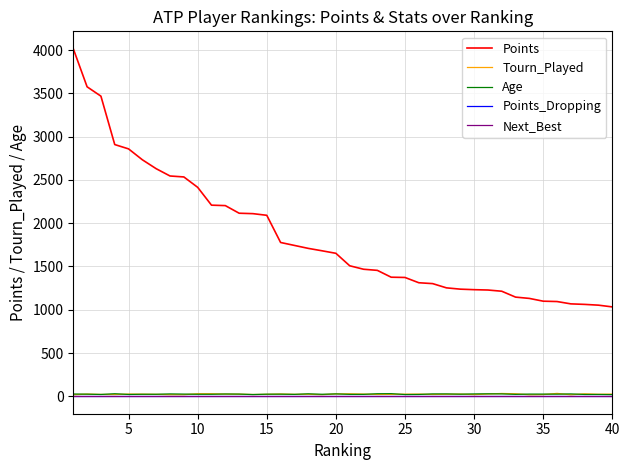

Does the chart display data point markers on the line(s)?

No